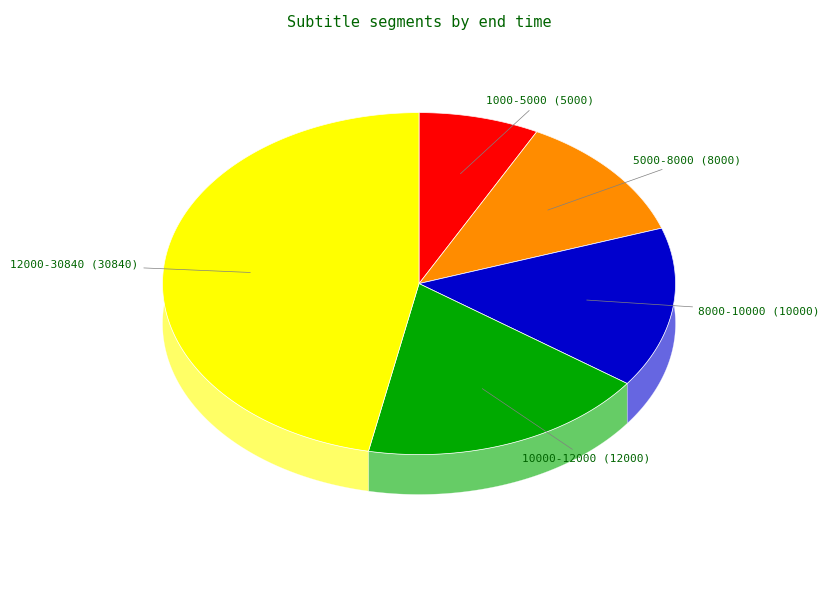

How many slices are in this pie chart?

5